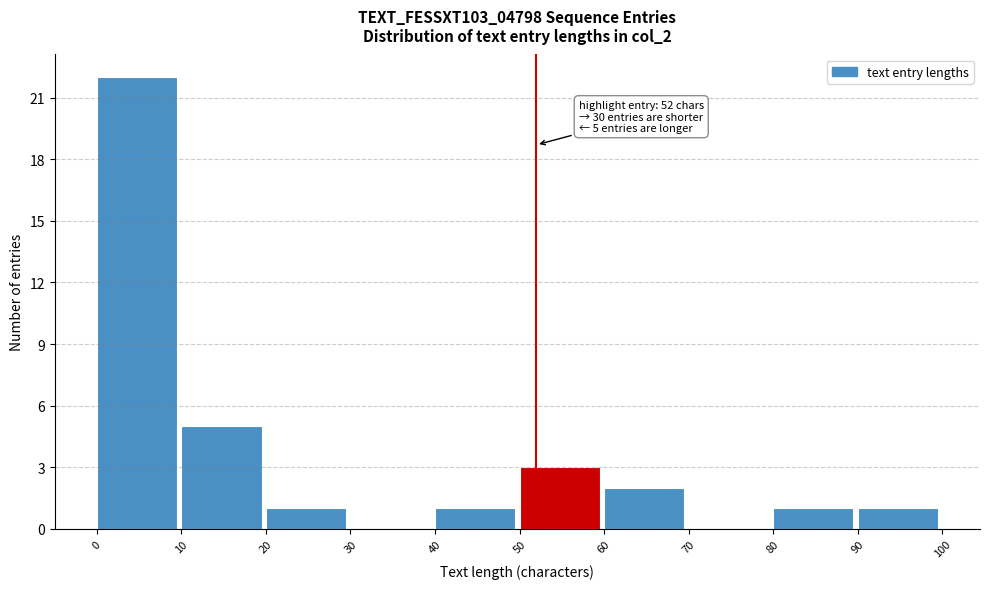

Over which range of the x-axis is the bar tallest?

0 to 10